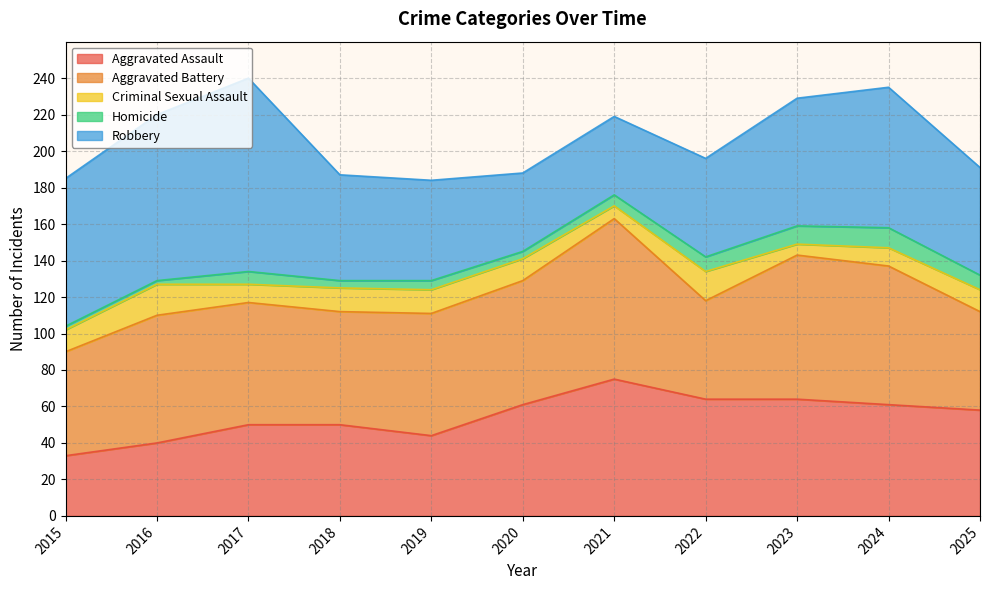

True or false: Robbery and Aggravated Assault intersect in this chart.

True